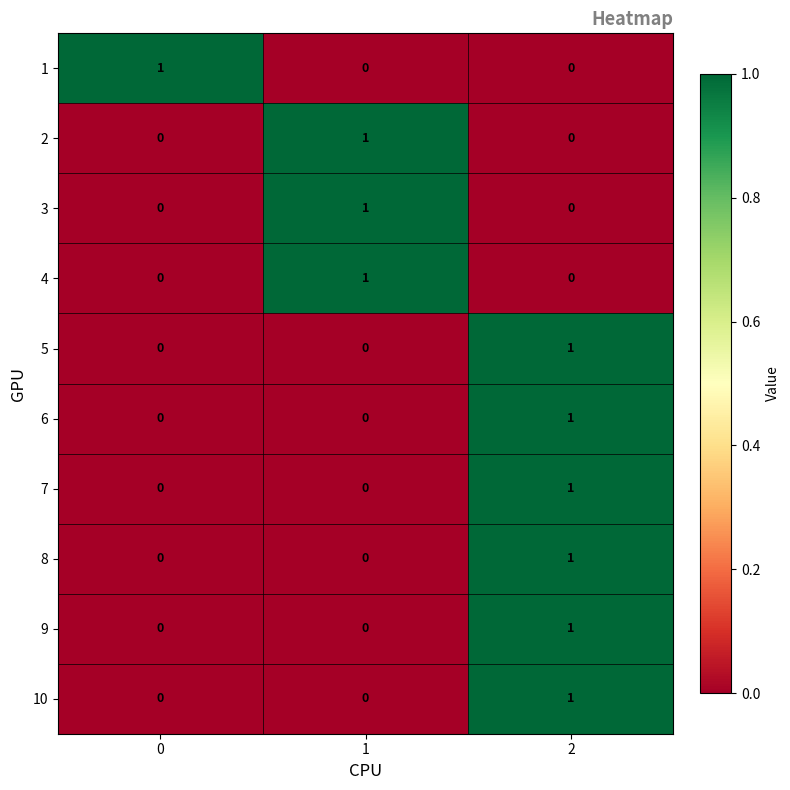

Count the 10 values in the range 0 to 1.

3